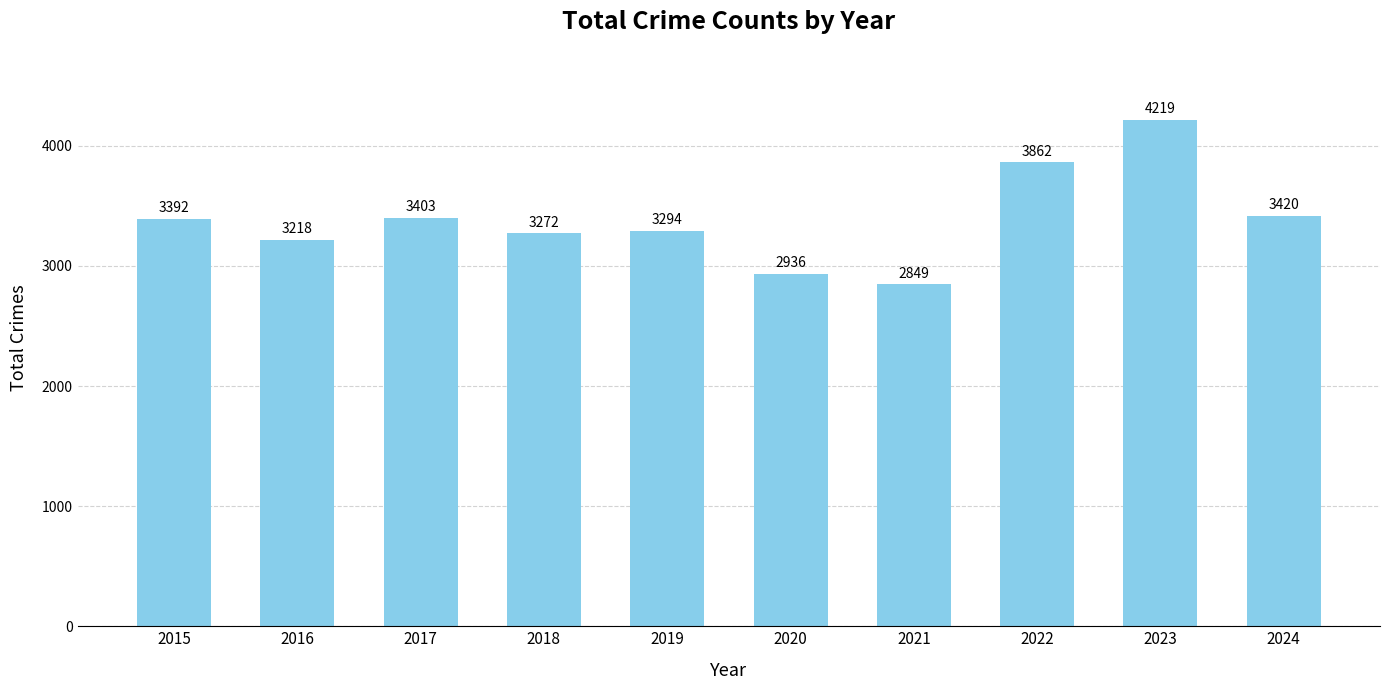

How many distinct data groups are displayed?

1